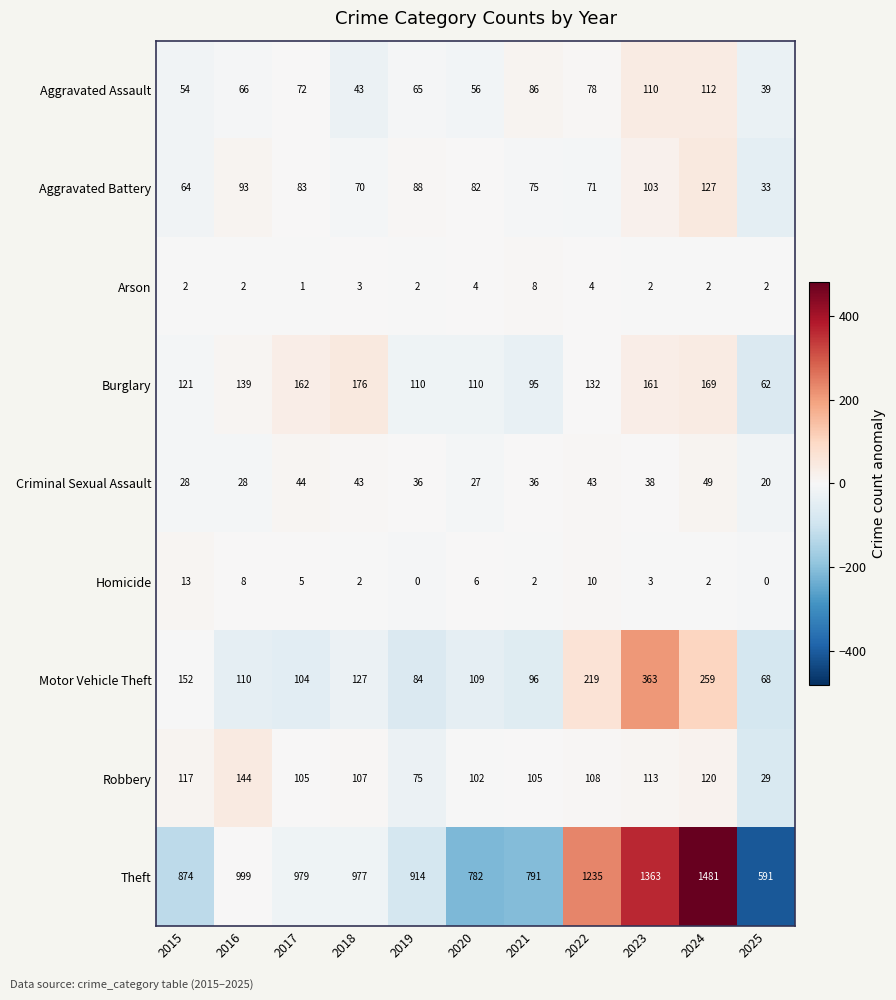

Which series changed the most between 2017 and 2019?

Theft